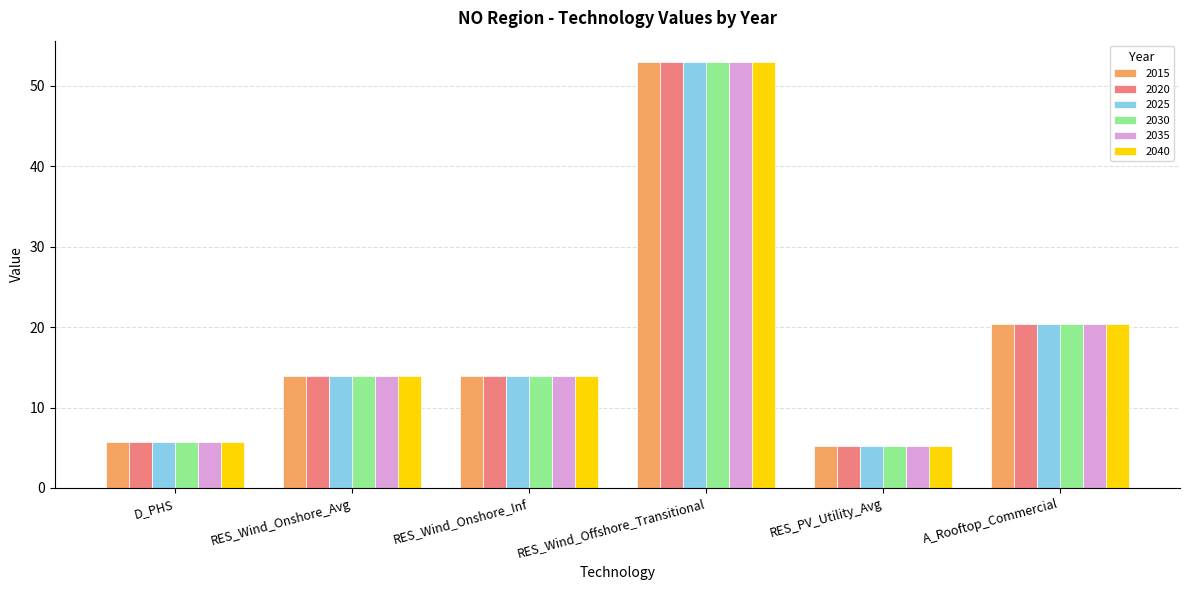

At which label is 2020 closest to 29?

A_Rooftop_Commercial